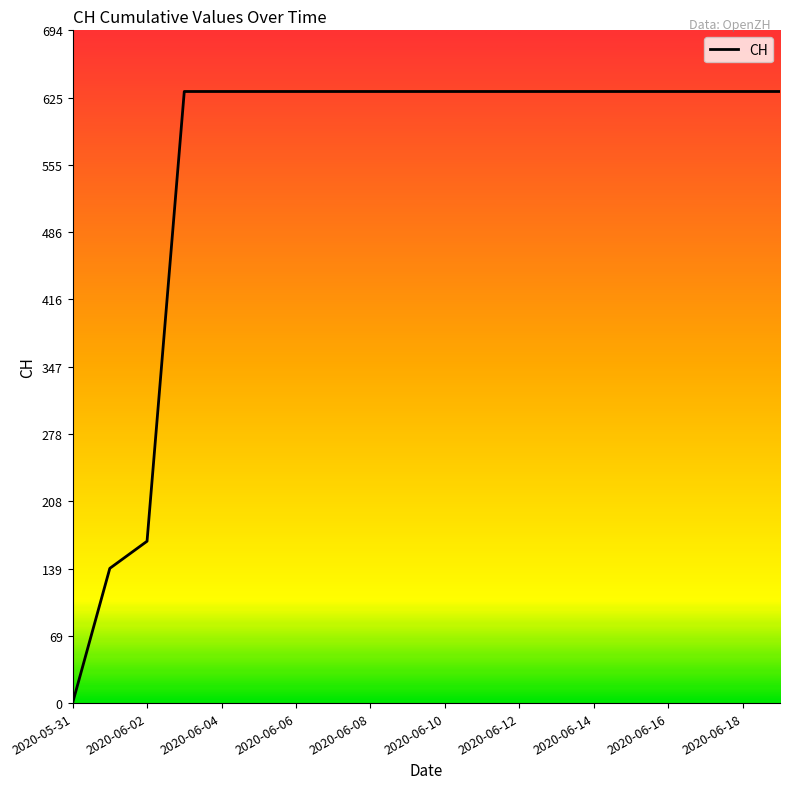

What is the maximum value shown in the chart?

631